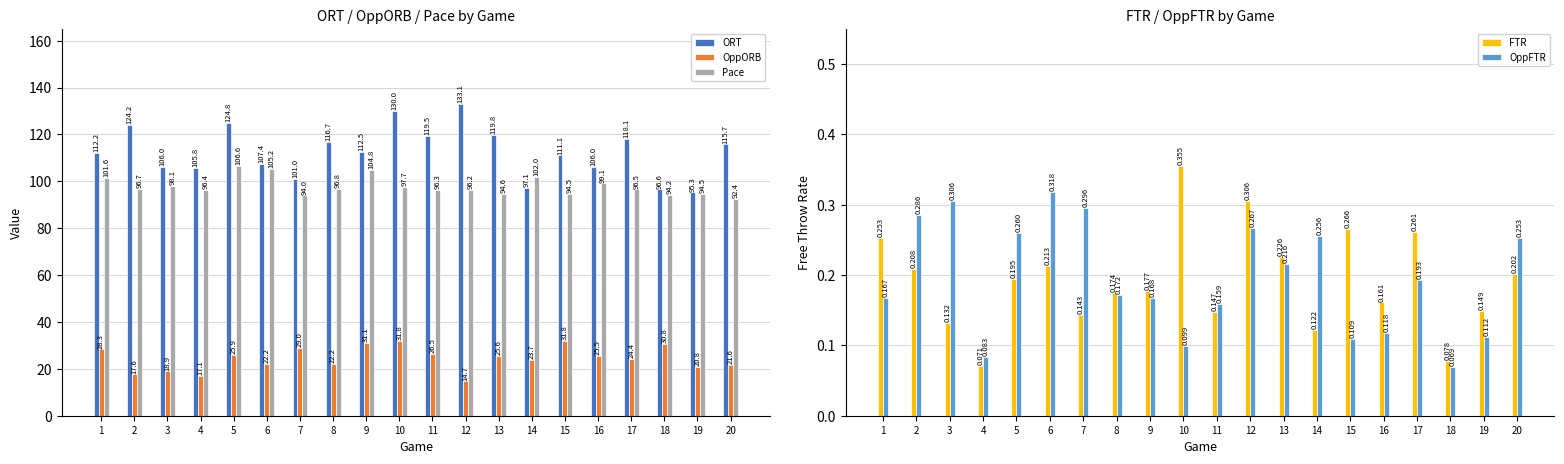

Reading right to left, transcribe all the data shown in this chart.

ORT: 20=115.7	19=95.3	18=96.6	17=118.1	16=106.0	15=111.1	14=97.1	13=119.8	12=133.1	11=119.5	10=130.0	9=112.5	8=116.7	7=101.0	6=107.4	5=124.8	4=105.8	3=106.0	2=124.2	1=112.2
OppORB: 20=21.6	19=20.8	18=30.8	17=24.4	16=25.5	15=31.8	14=23.7	13=25.6	12=14.7	11=26.5	10=31.8	9=31.1	8=22.2	7=29.0	6=22.2	5=25.9	4=17.1	3=18.9	2=17.6	1=28.3
Pace: 20=92.4	19=94.5	18=94.2	17=96.5	16=99.1	15=94.5	14=102.0	13=94.6	12=96.2	11=96.3	10=97.7	9=104.8	8=96.8	7=94.0	6=105.2	5=106.6	4=96.4	3=98.1	2=96.7	1=101.6
FTR: 20=0.2	19=0.1	18=0.1	17=0.3	16=0.2	15=0.3	14=0.1	13=0.2	12=0.3	11=0.1	10=0.4	9=0.2	8=0.2	7=0.1	6=0.2	5=0.2	4=0.1	3=0.1	2=0.2	1=0.3
OppFTR: 20=0.3	19=0.1	18=0.1	17=0.2	16=0.1	15=0.1	14=0.3	13=0.2	12=0.3	11=0.2	10=0.1	9=0.2	8=0.2	7=0.3	6=0.3	5=0.3	4=0.1	3=0.3	2=0.3	1=0.2